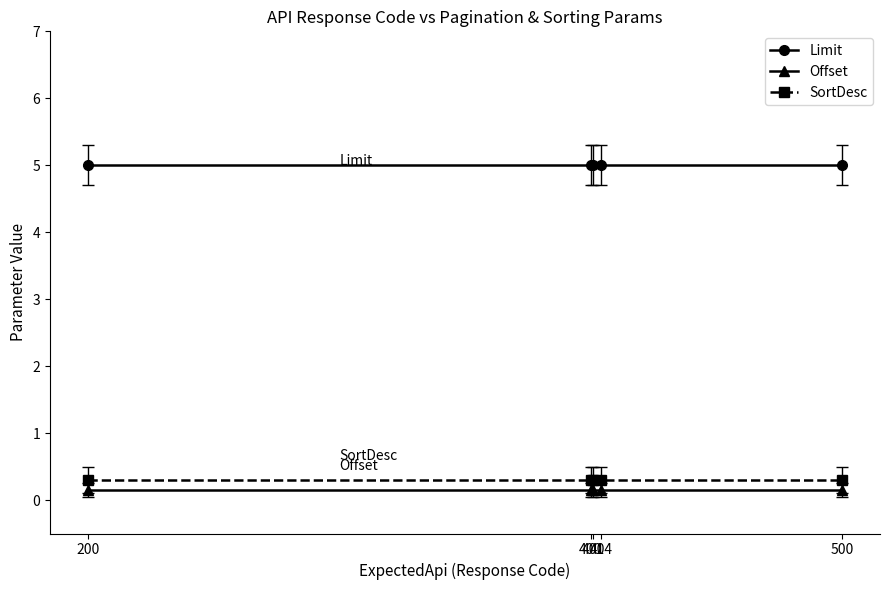

Which series has the largest total across all categories?

Limit